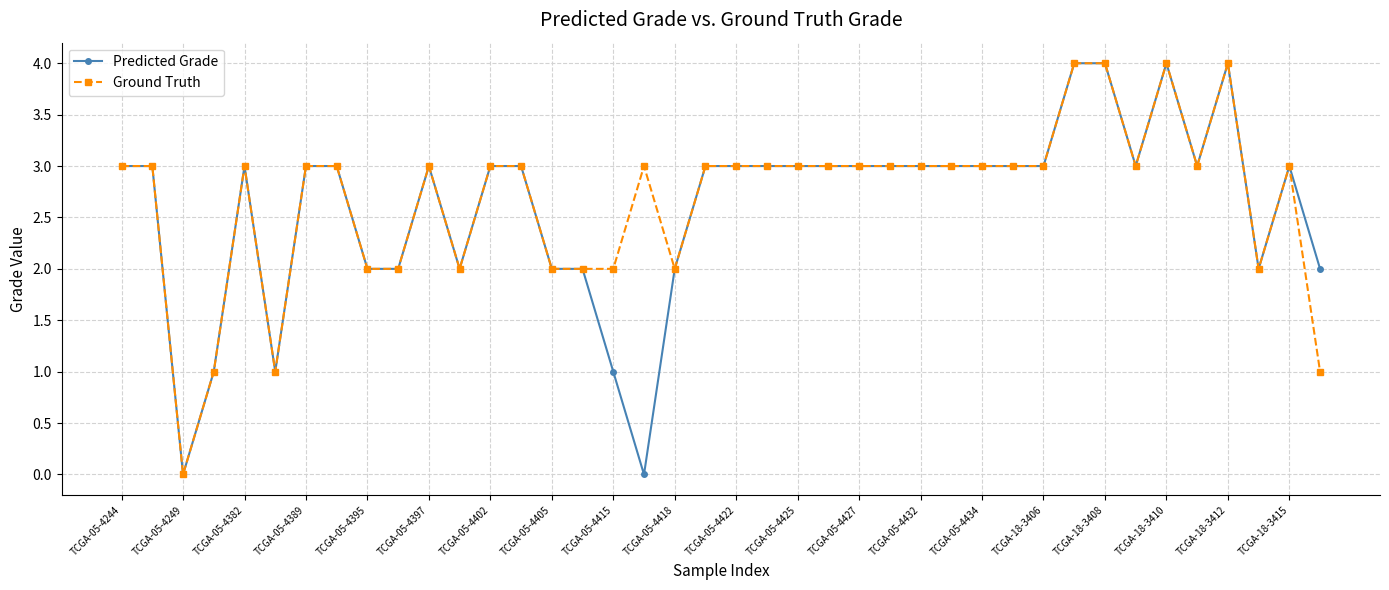

What is the greatest value displayed?

4